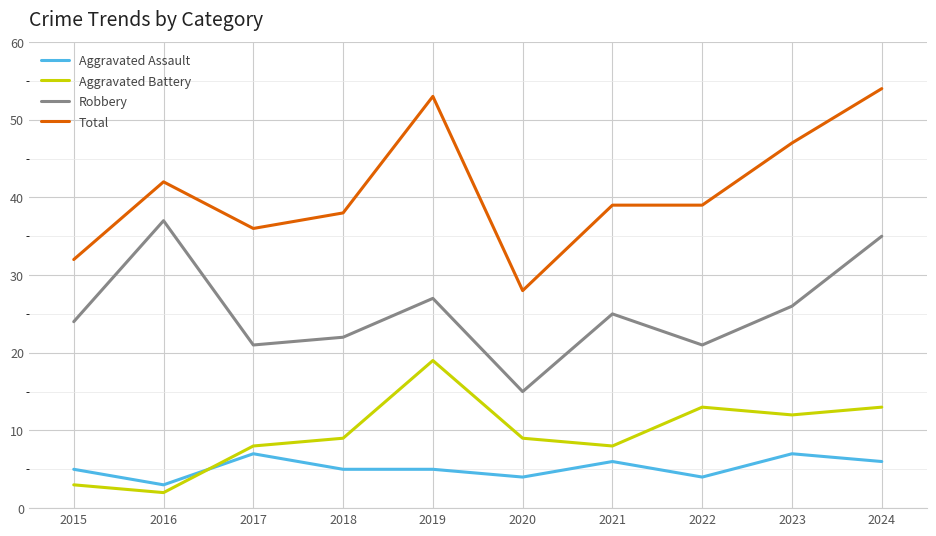

True or false: Aggravated Assault and Robbery intersect in this chart.

False